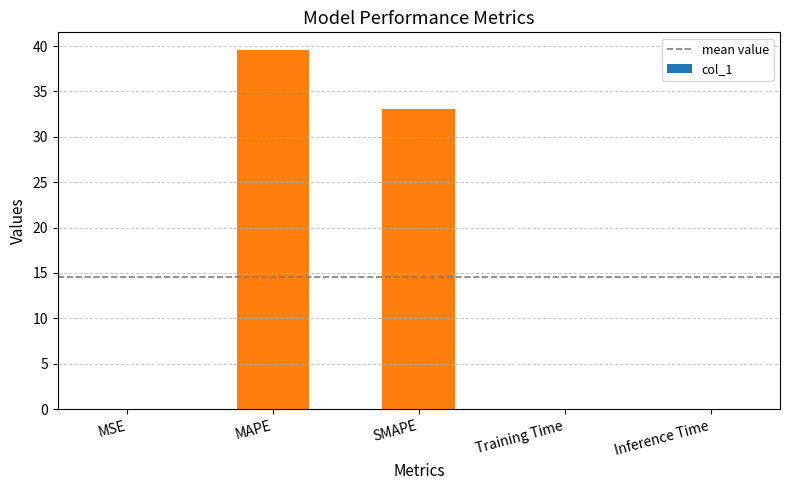

Count the number of categories in the chart.

5